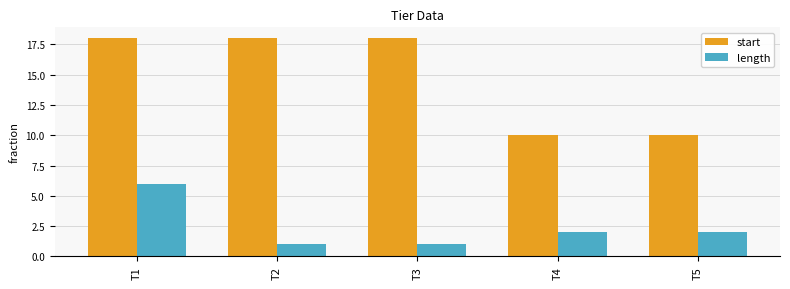

What is the total value across all series at T4?

12